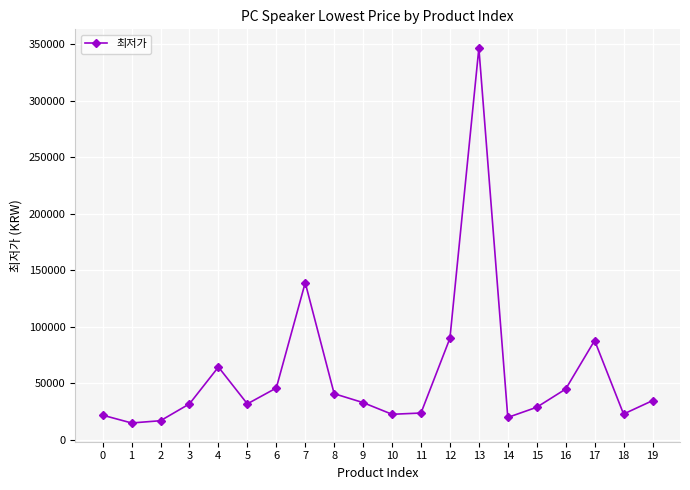

What is the smallest value displayed?

15000